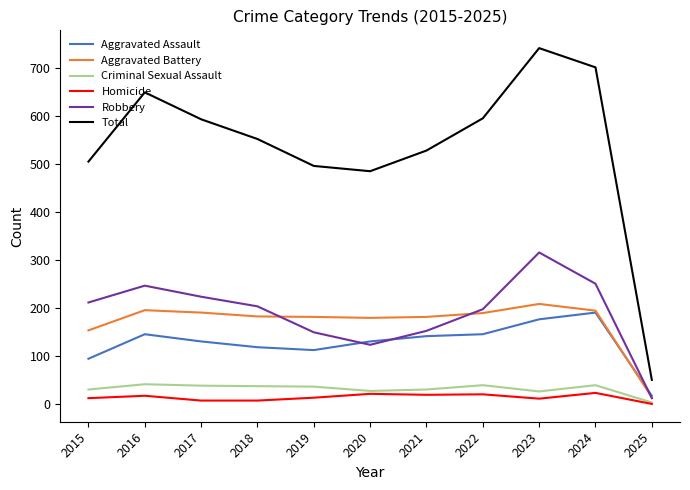

List the series in order of their peak value, highest first.

Total, Robbery, Aggravated Battery, Aggravated Assault, Criminal Sexual Assault, Homicide